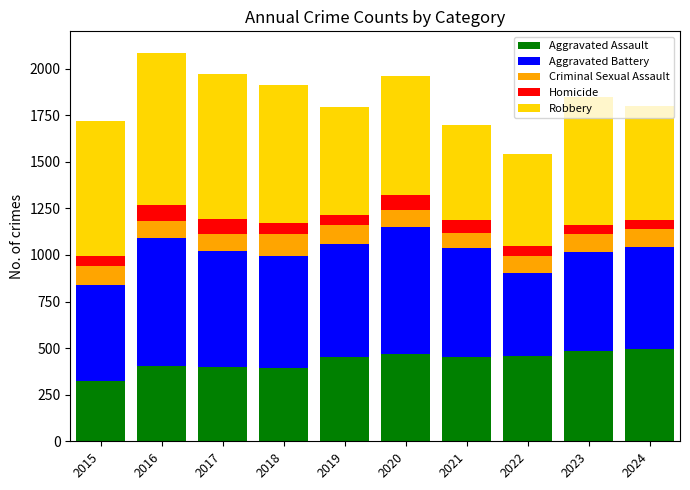

Does the chart contain stacked bars?

Yes